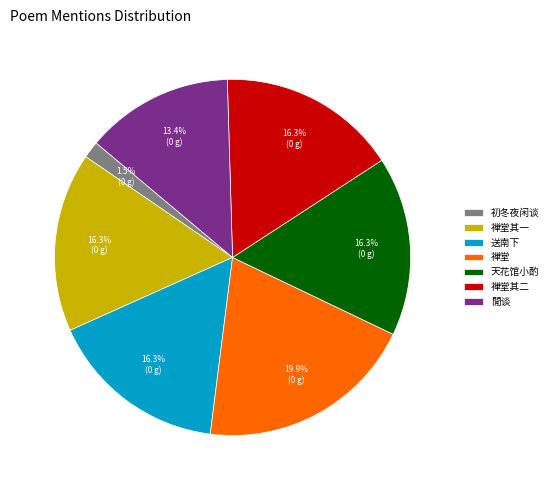

Does 禅堂 account for over 50% of the chart?

No